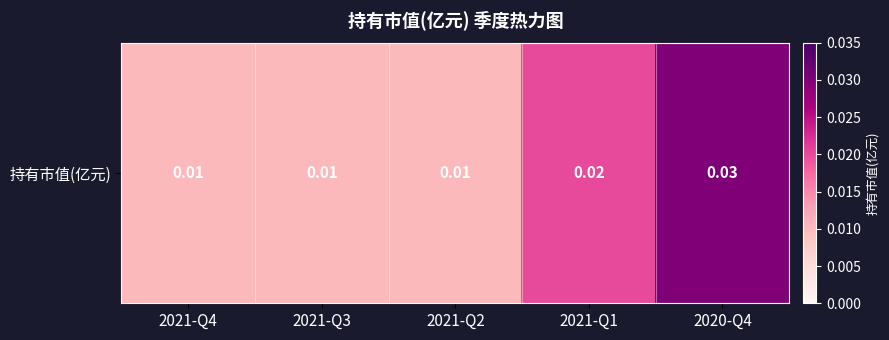

List the labels in order of value, largest first.

2020-Q4, 2021-Q1, 2021-Q4, 2021-Q3, 2021-Q2